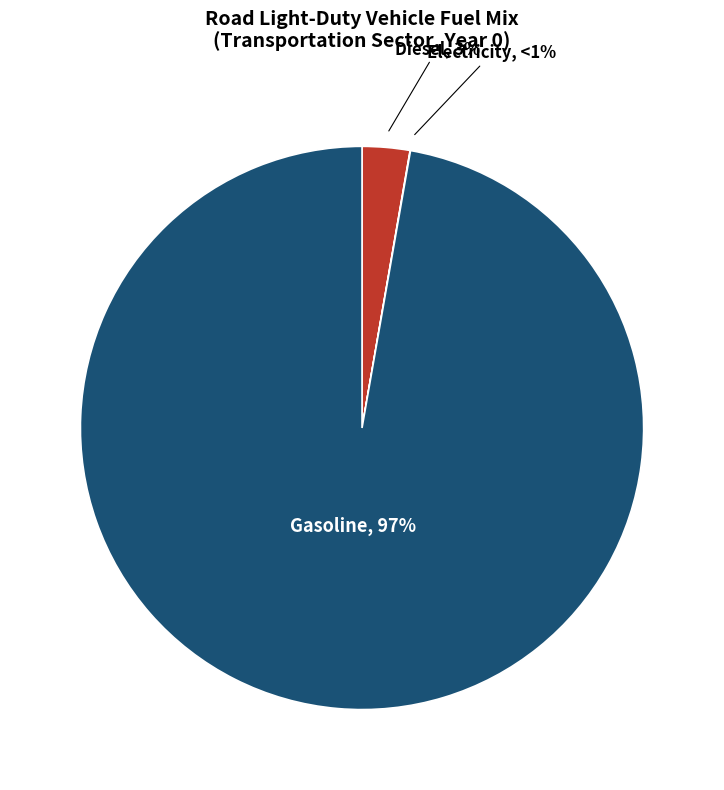

What percentage is the frac_trns_fuelmix_road_light_gasoline slice, to the nearest percent?

97%